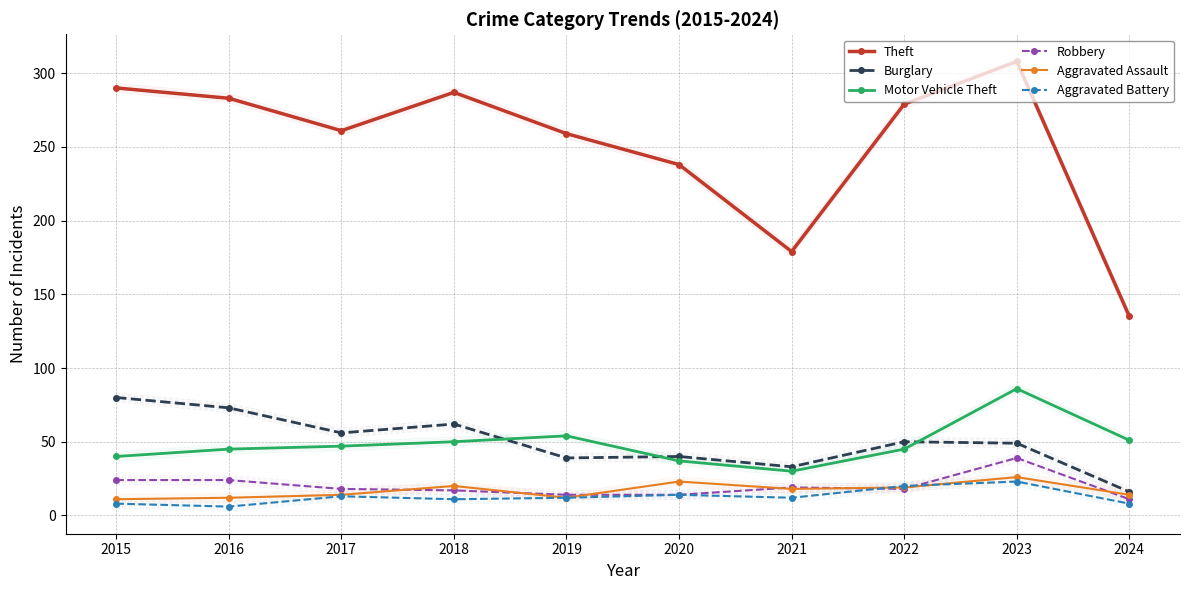

Is this an area chart (filled region under the line)?

No